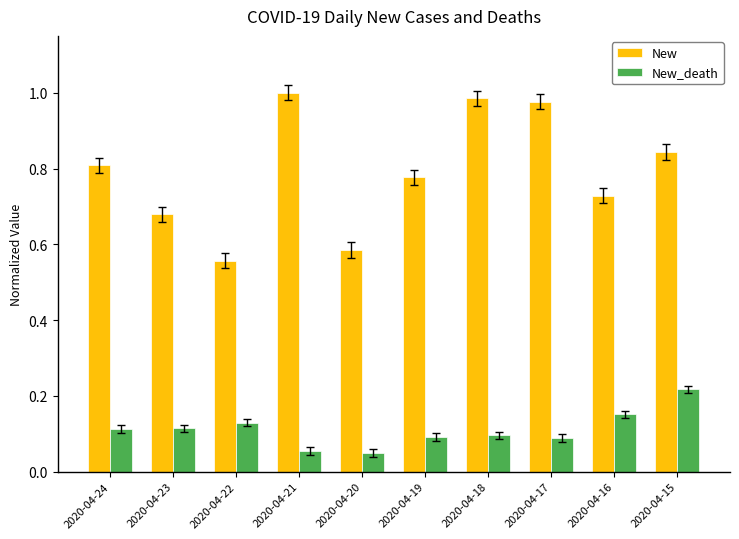

Is it true that New_death equals 0.2 at 2020-04-23?

False